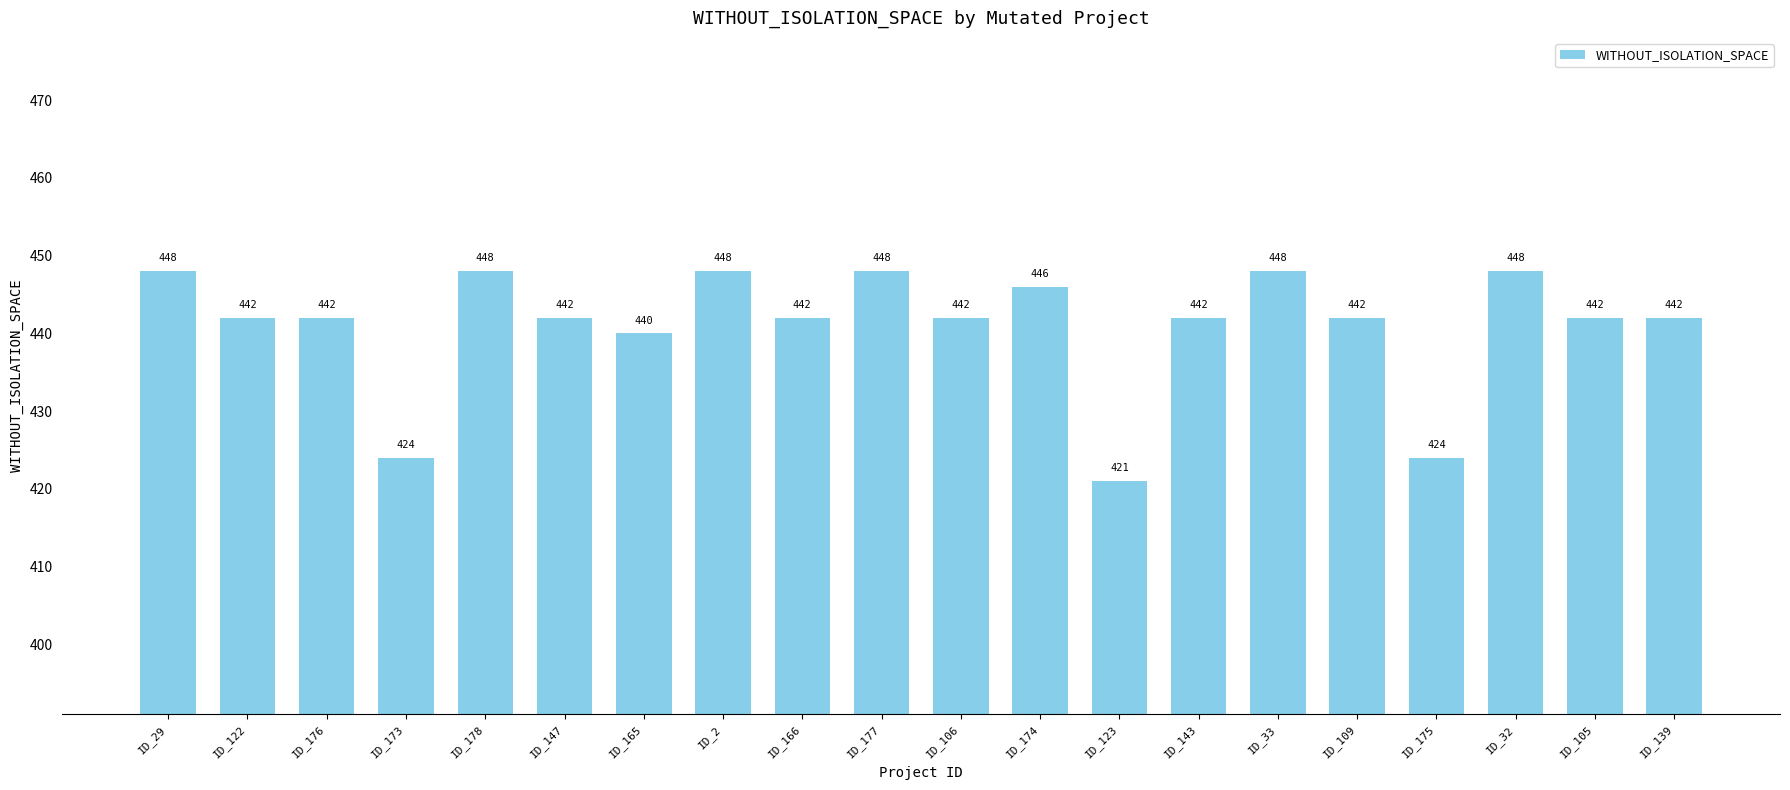

What is the ratio of the value at ID_109 to the value at ID_177?

1.0